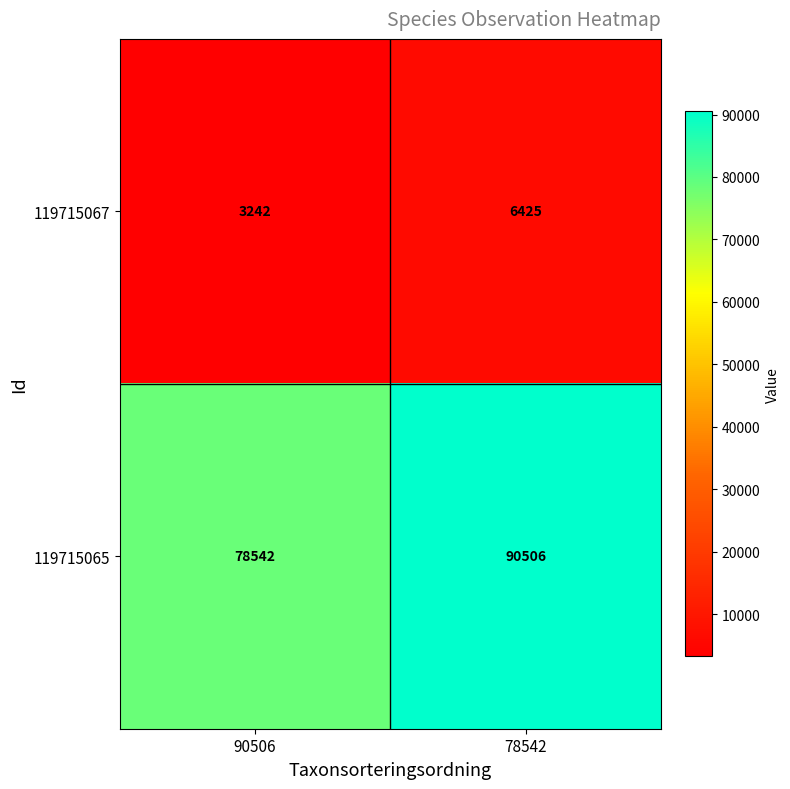

At 90506, list the series in order from largest to smallest.

119715065, 119715067